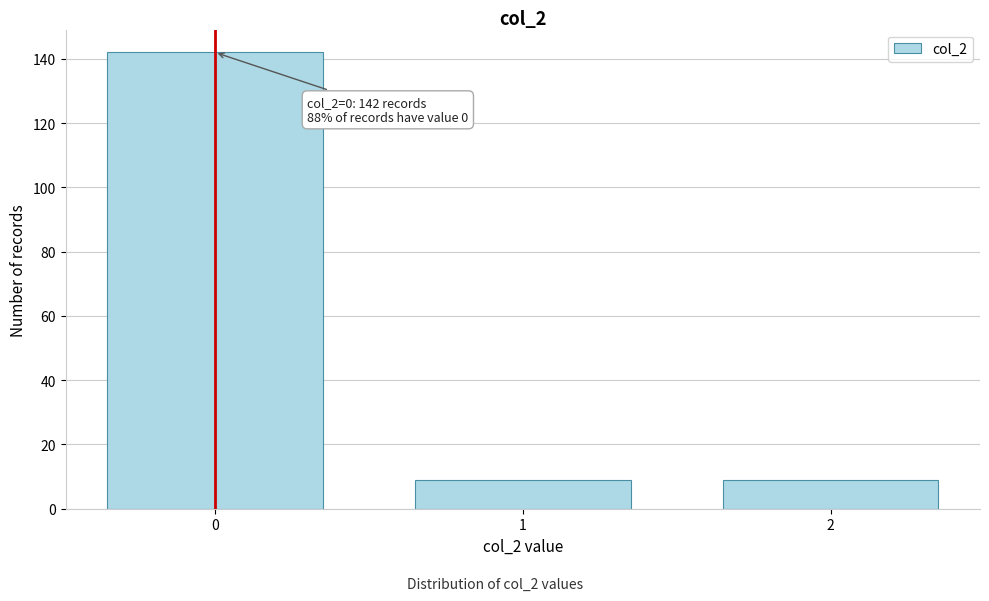

Reading right to left, extract all data points from this chart.

2=9	1=9	0=142